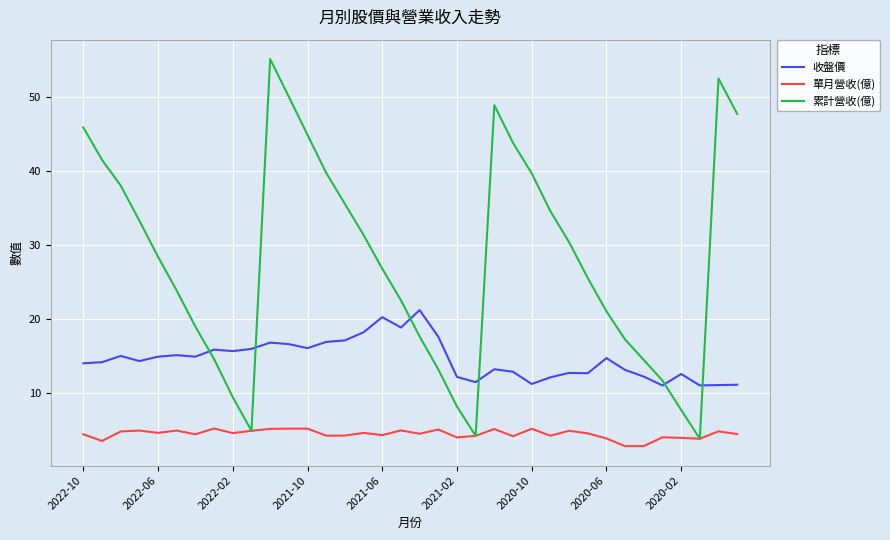

True or false: 單月營收(億) and 收盤價 cross at least once.

False